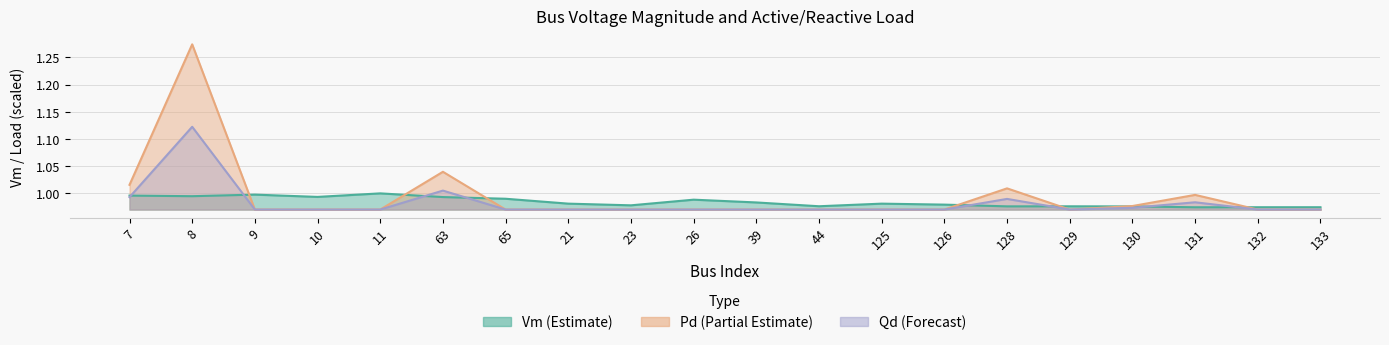

What is the label of the 16th point from the right?

11